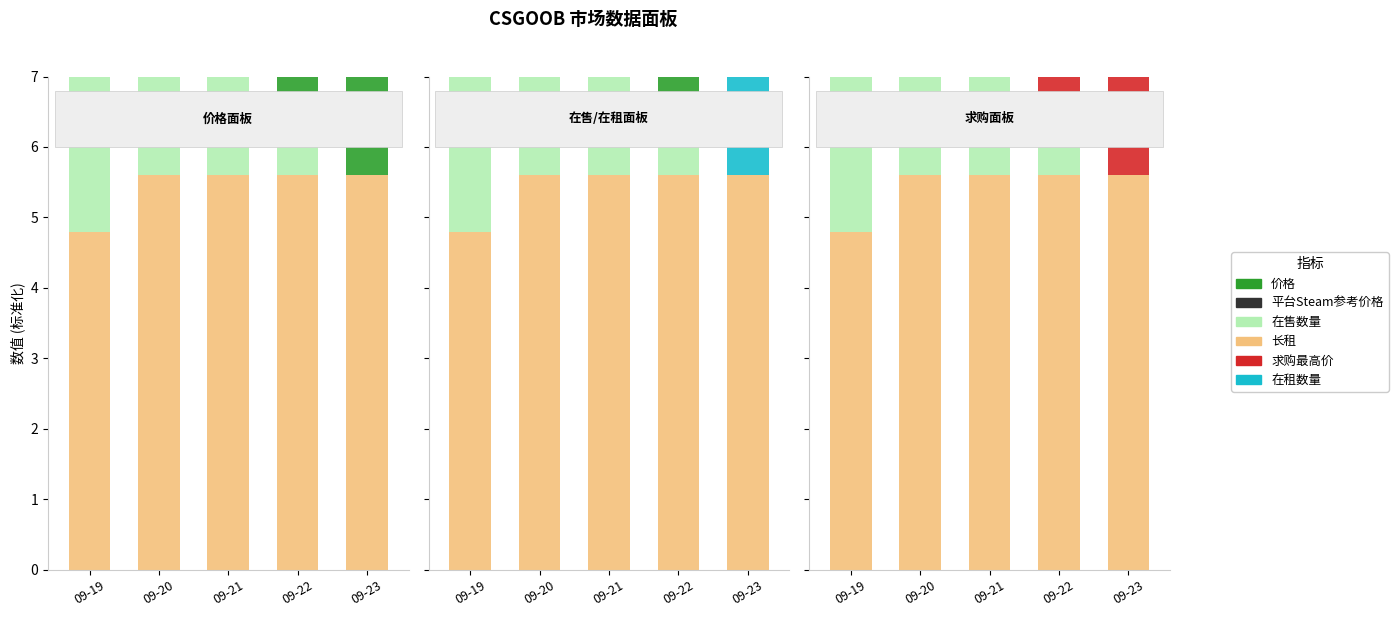

At which category is the sum across all series the highest?

09-23